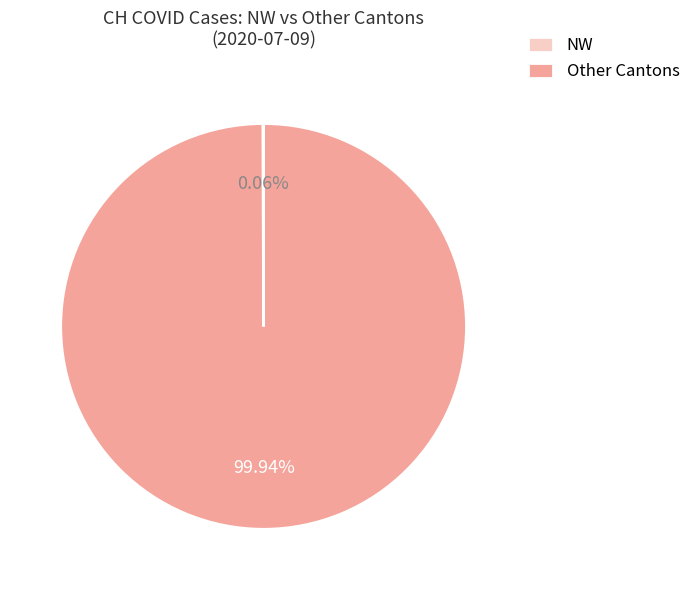

Does any single category account for the majority?

Yes